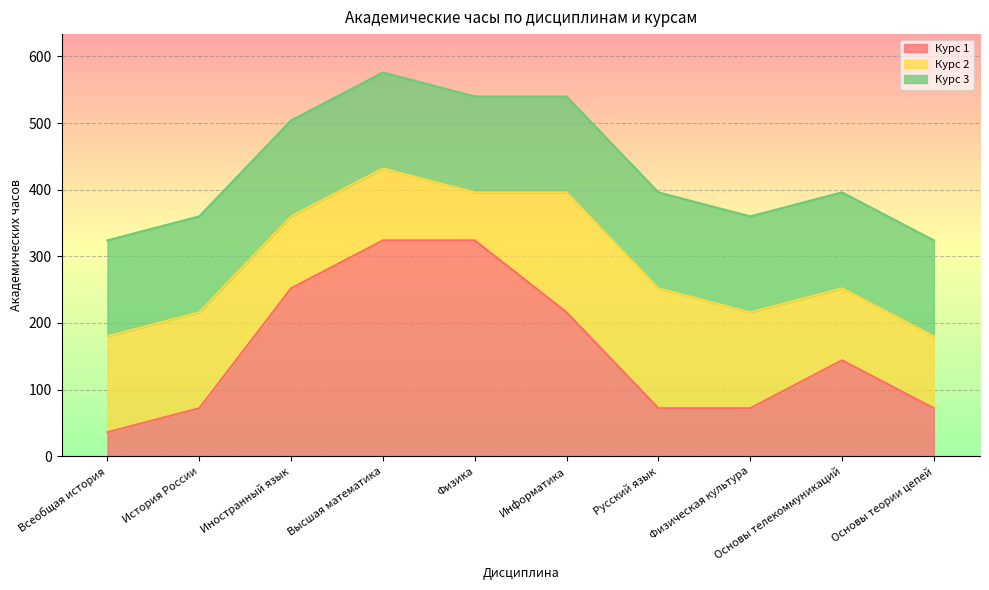

What is the label of the 9th point from the left?

Основы телекоммуникаций